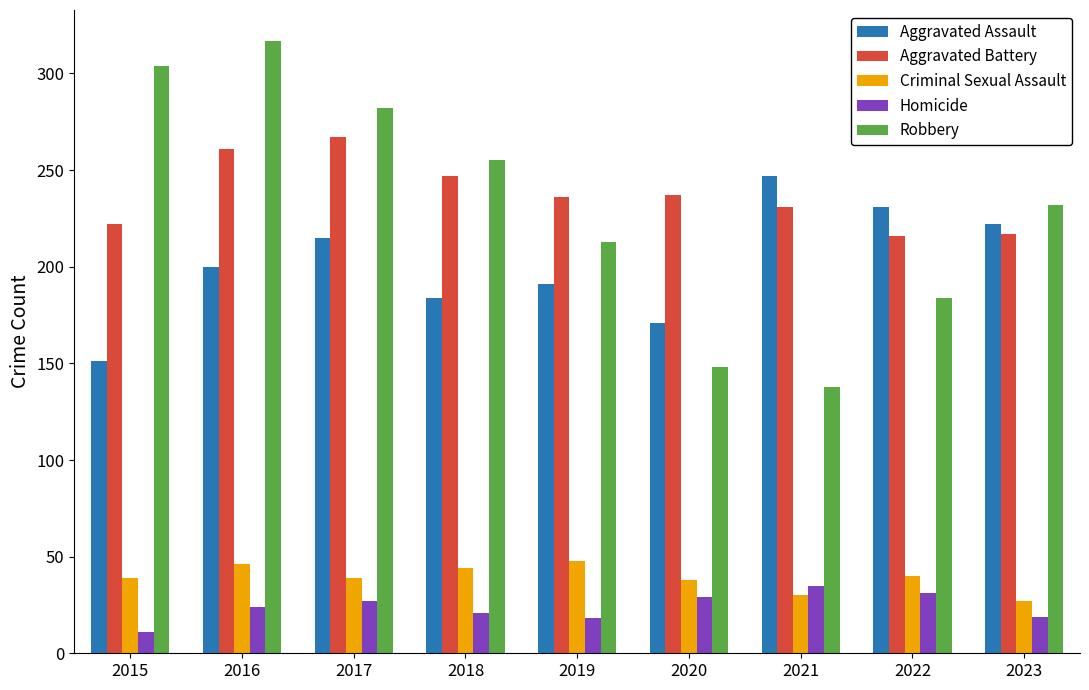

Are the bars horizontal?

No